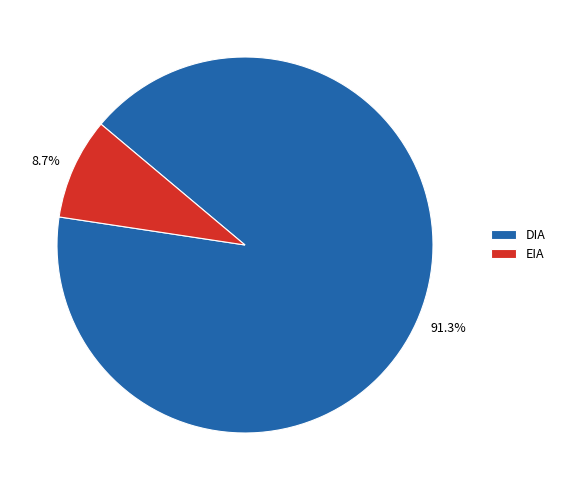

What percentage do EIA and DIA together represent?

100.0%